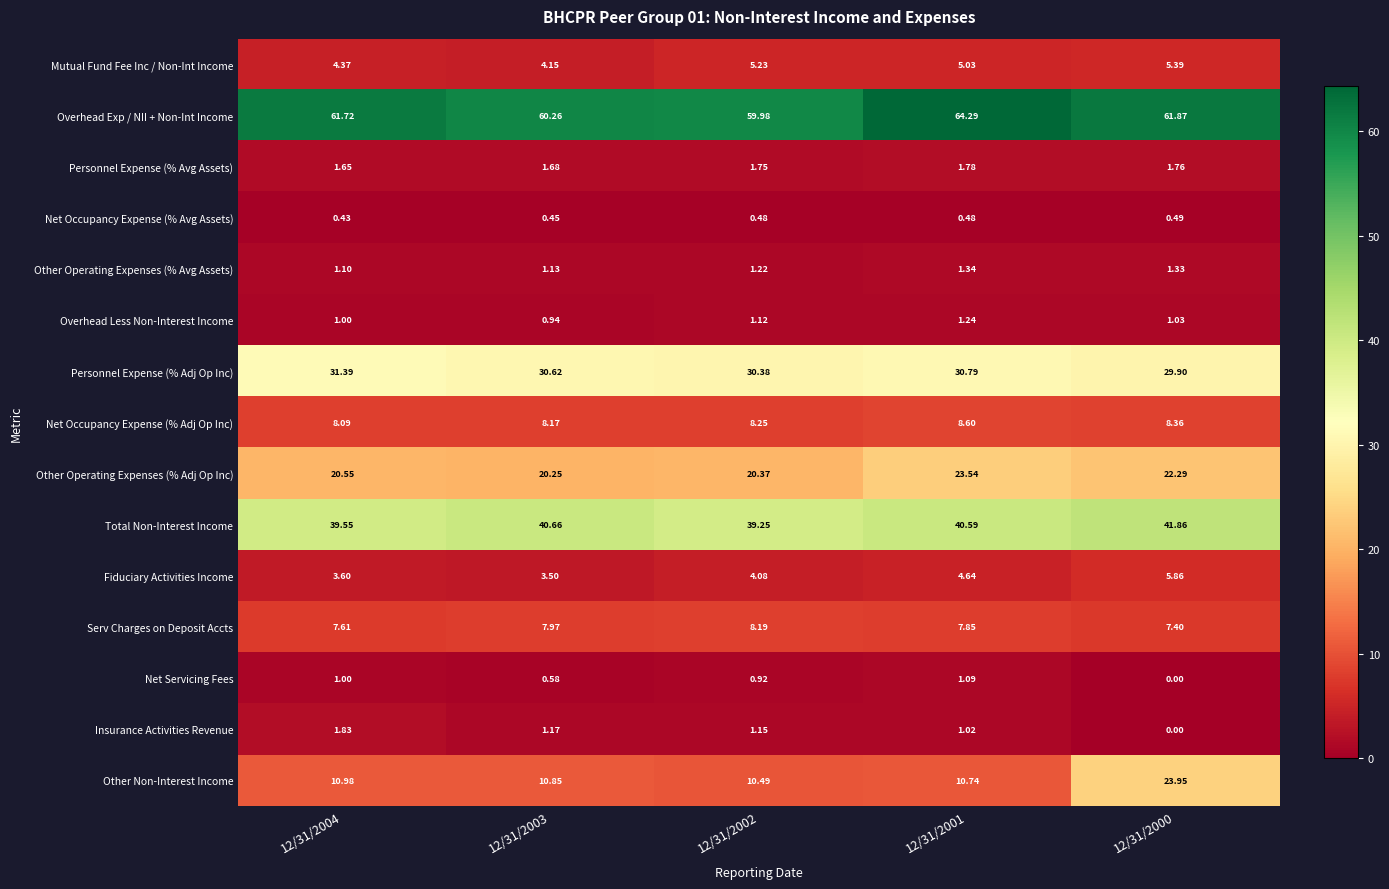

Rank the series at 12/31/2003 from highest to lowest value.

Overhead Exp / NII + Non-Int Income, Total Non-Interest Income, Personnel Expense (% Adj Op Inc), Other Operating Expenses (% Adj Op Inc), Other Non-Interest Income, Net Occupancy Expense (% Adj Op Inc), Serv Charges on Deposit Accts, Mutual Fund Fee Inc / Non-Int Income, Fiduciary Activities Income, Personnel Expense (% Avg Assets), Insurance Activities Revenue, Other Operating Expenses (% Avg Assets), Overhead Less Non-Interest Income, Net Servicing Fees, Net Occupancy Expense (% Avg Assets)